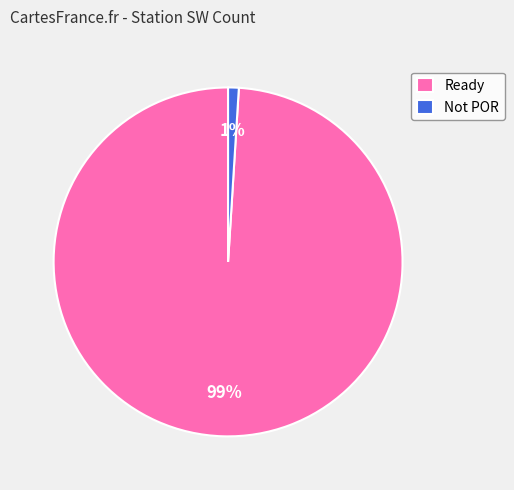

Is the sum of Not POR and Ready greater than half?

Yes